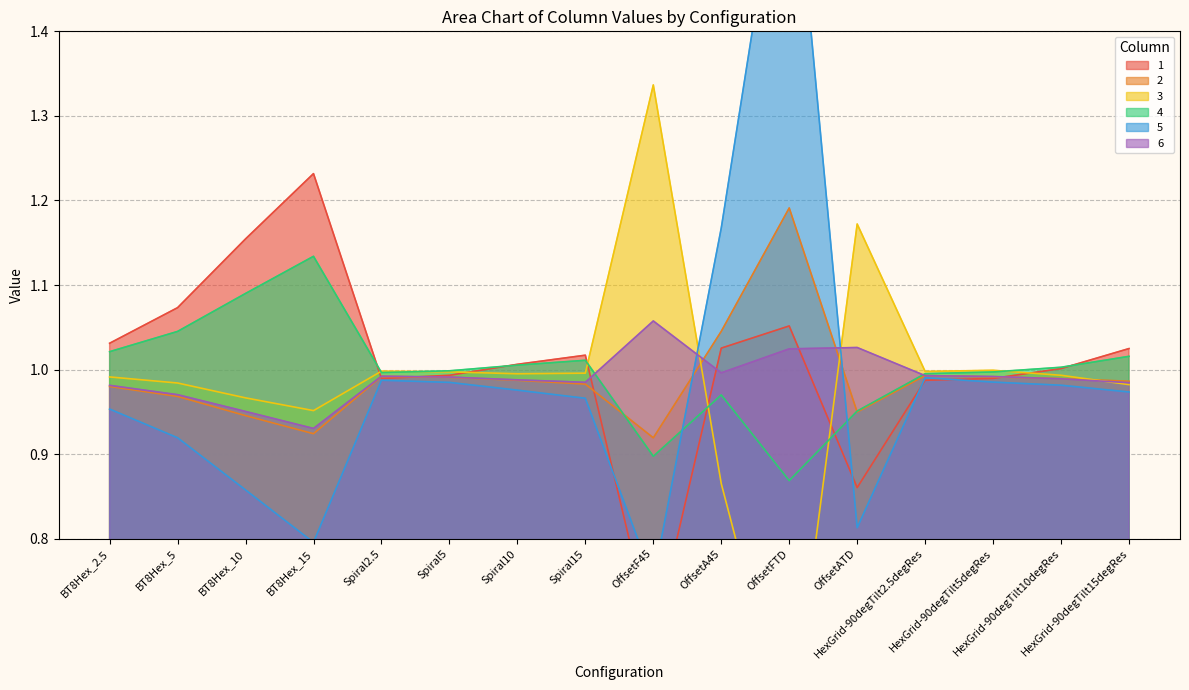

What is the approximate value of 1 at BT8Hex_2.5?

1.0